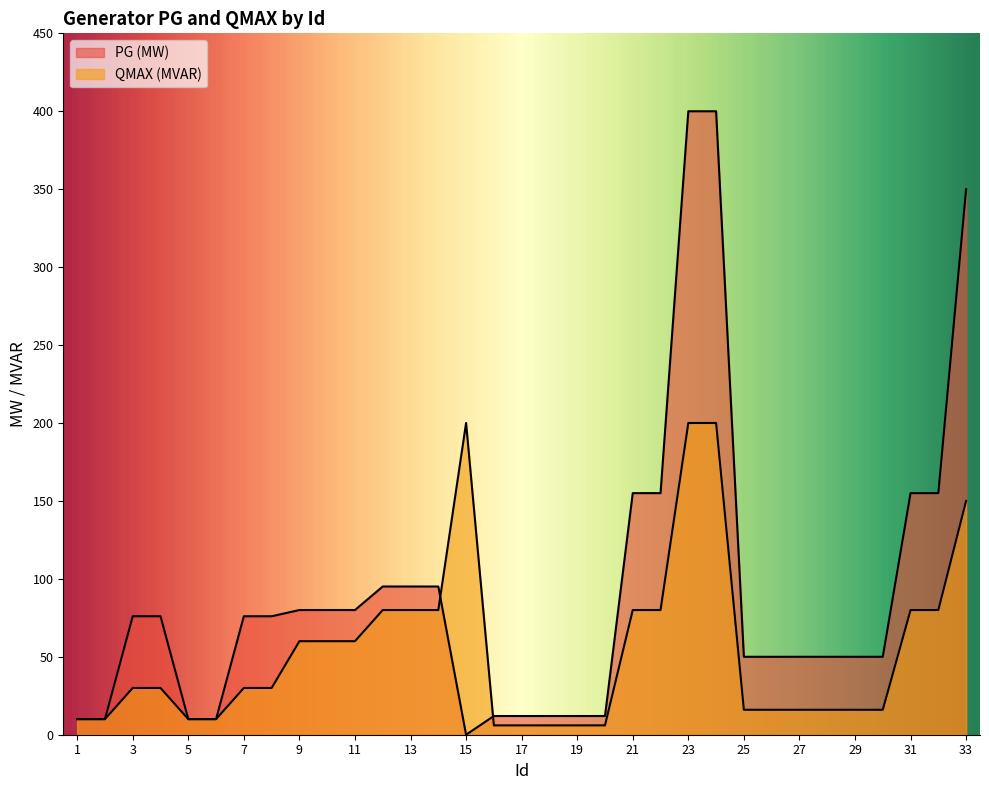

Rank the series at 18 from lowest to highest value.

QMAX (MVAR), PG (MW)